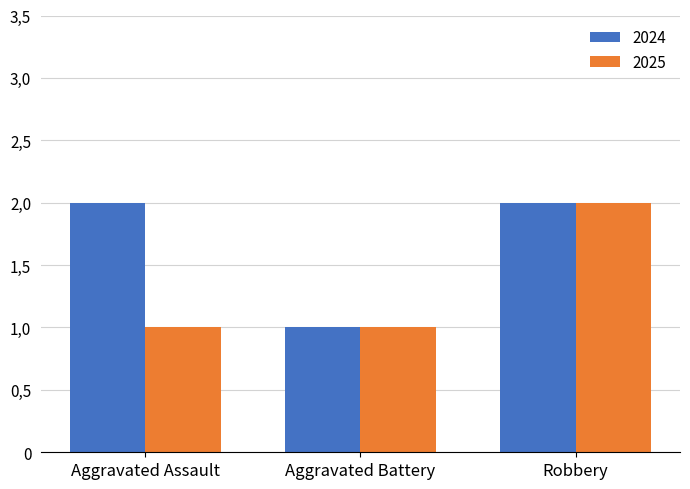

Rank the series at Robbery from highest to lowest value.

2024, 2025